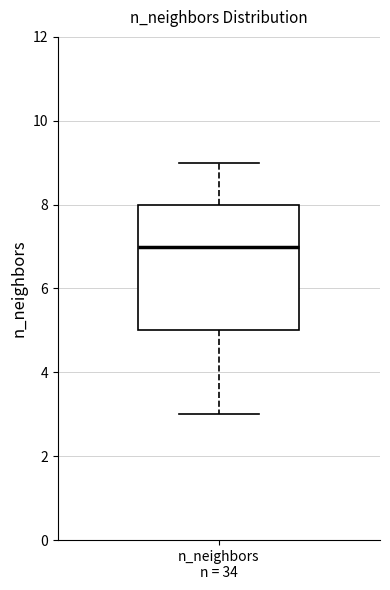

Read this box plot against the y-axis: the position of the median line, the range covered by the box, and the ends of both whiskers. The values are not printed on the chart, so give them approximately, as read against the axis.

median 7, box 5 to 8, whiskers 3 to 9